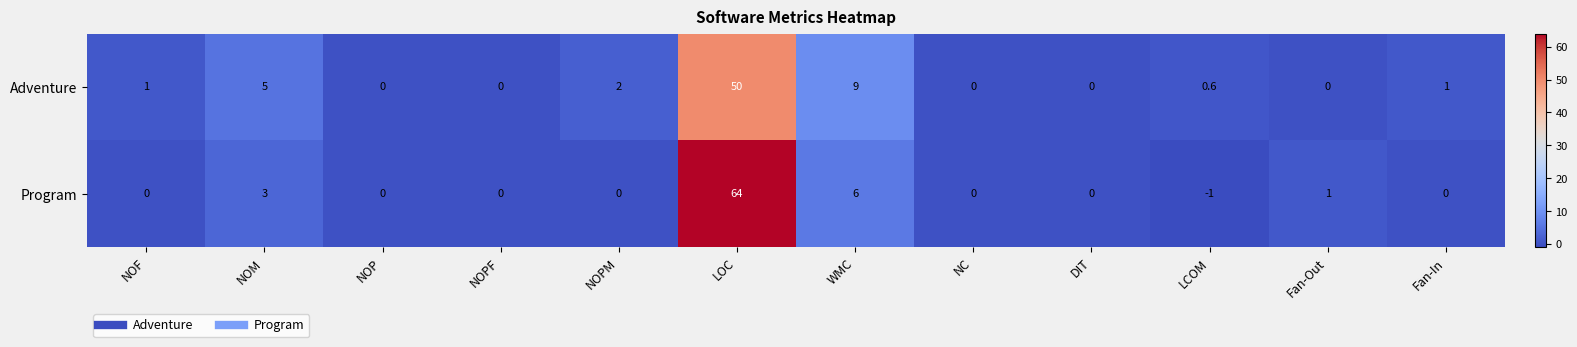

The value of Adventure at Fan-Out is 0.0. True or false?

True